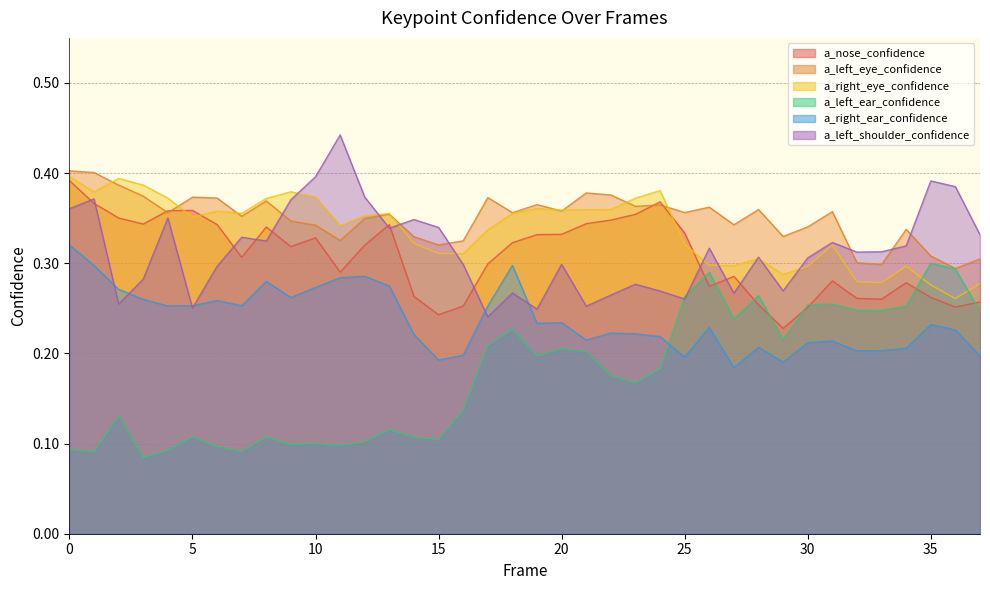

What are all the series names shown in the legend?

a_nose_confidence, a_left_eye_confidence, a_right_eye_confidence, a_left_ear_confidence, a_right_ear_confidence, a_left_shoulder_confidence